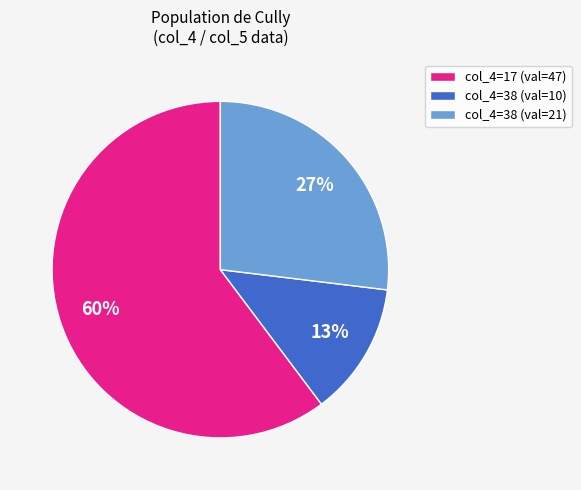

What percentage is the col_4=38 (val=21) slice, to the nearest percent?

27%